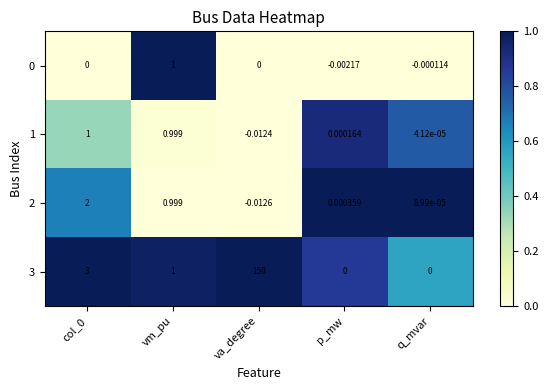

Is the value of 3 at vm_pu greater than the value of 2 at va_degree?

Yes